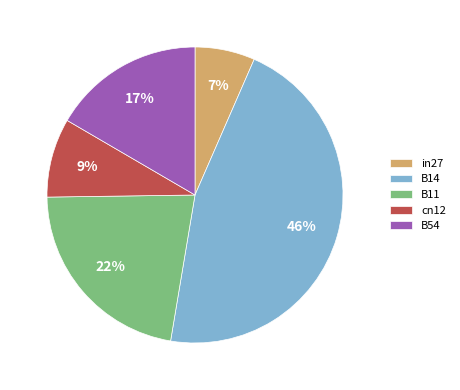

Does B11 represent more than half of the total?

No